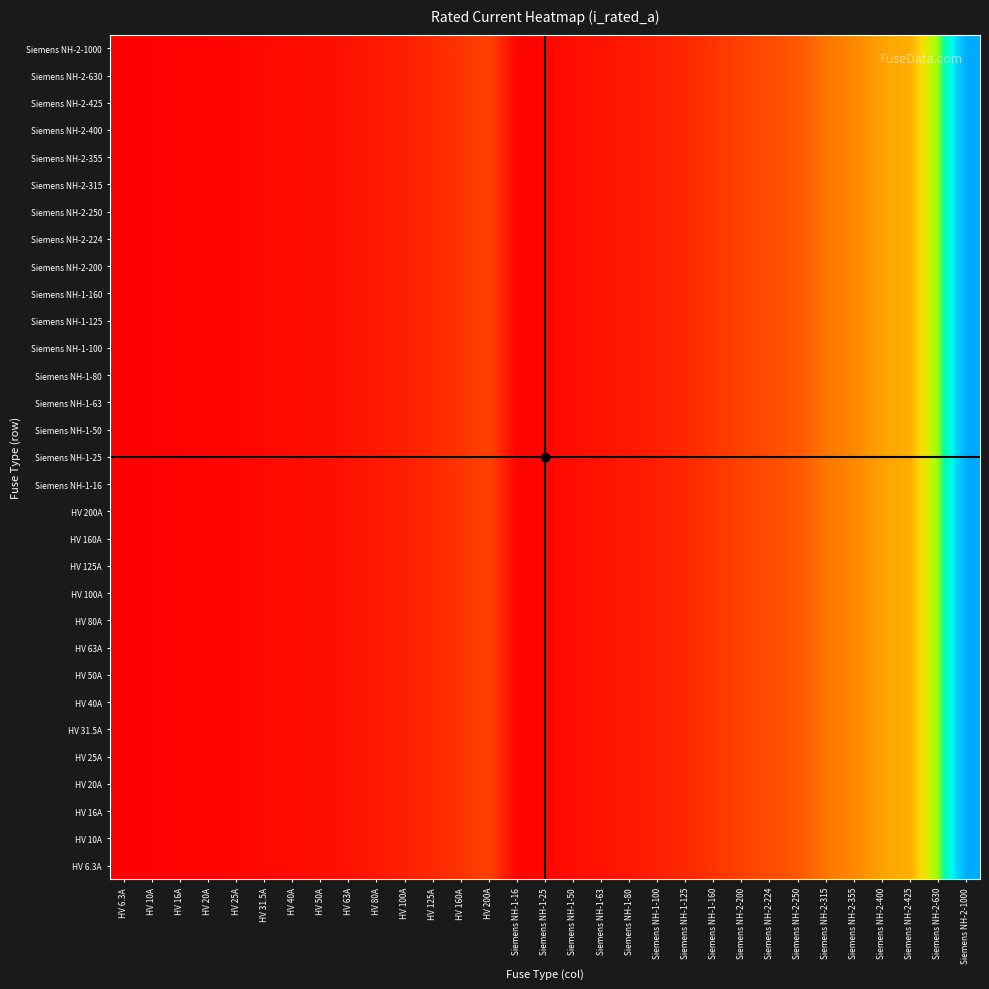

At how many categories does at least one series exceed 294?

6